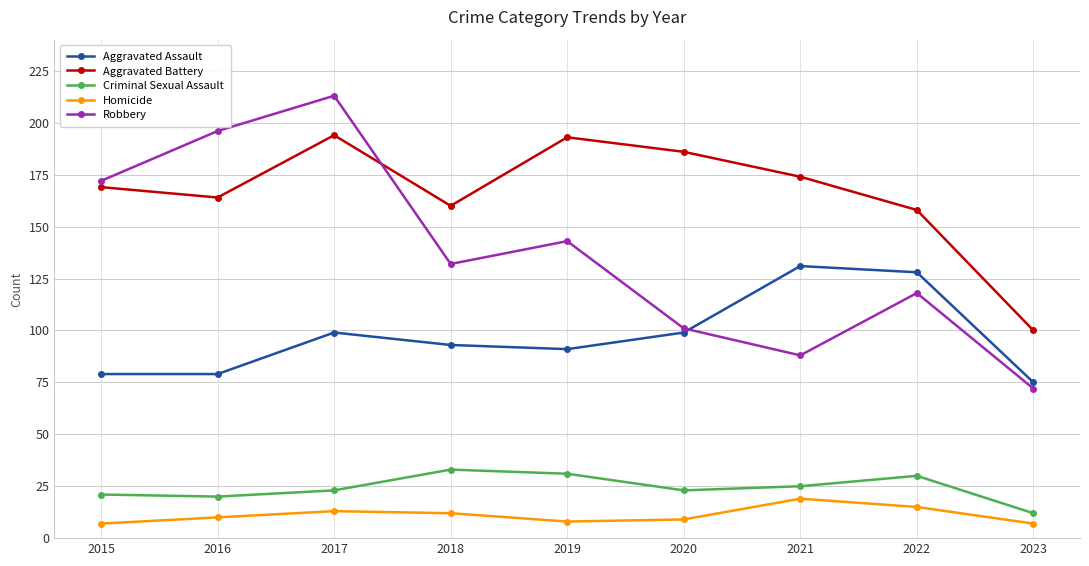

What is the value of the Aggravated Battery point at the 6th from the left?

186